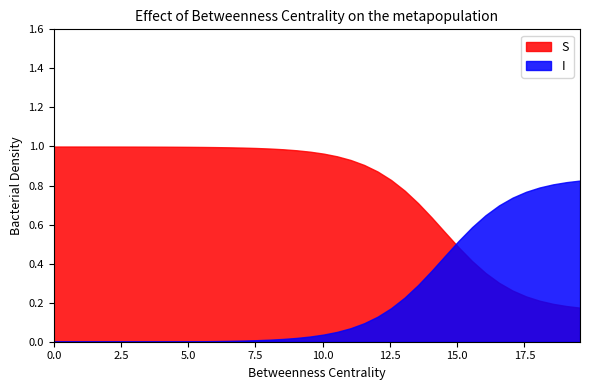

True or false: S has more than 0 points higher than both neighbors.

False